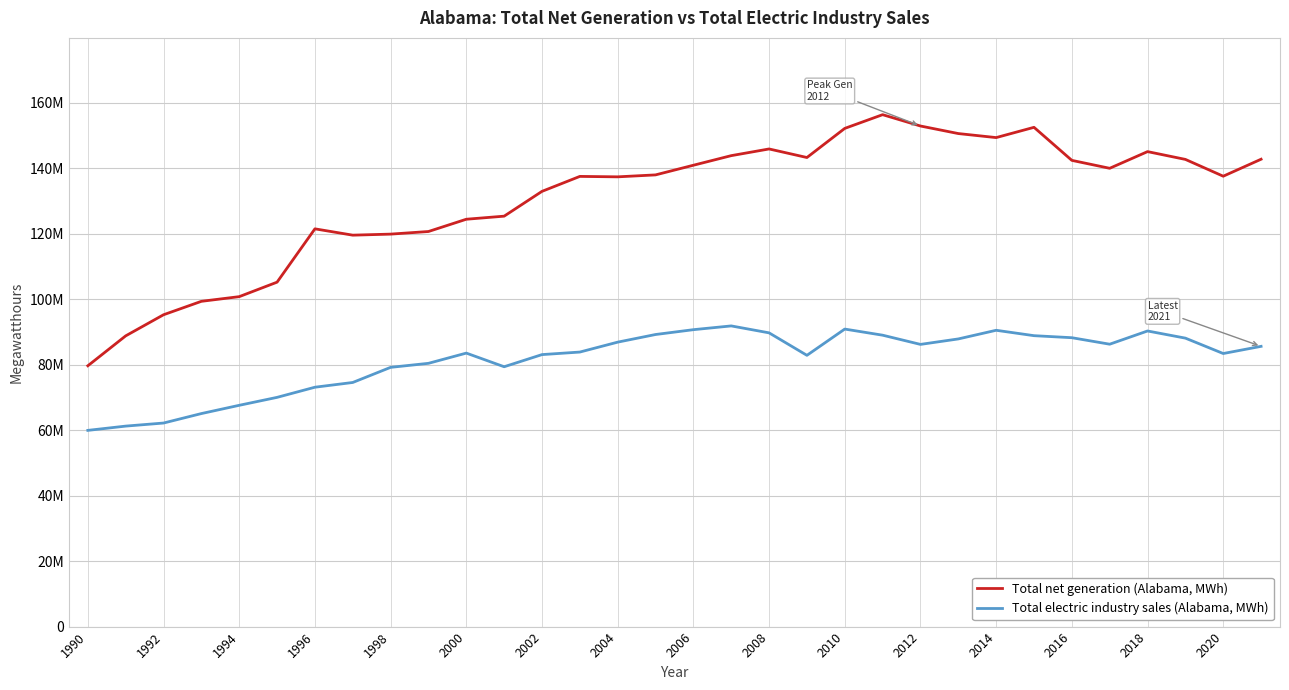

Is this an area chart (filled region under the line)?

No